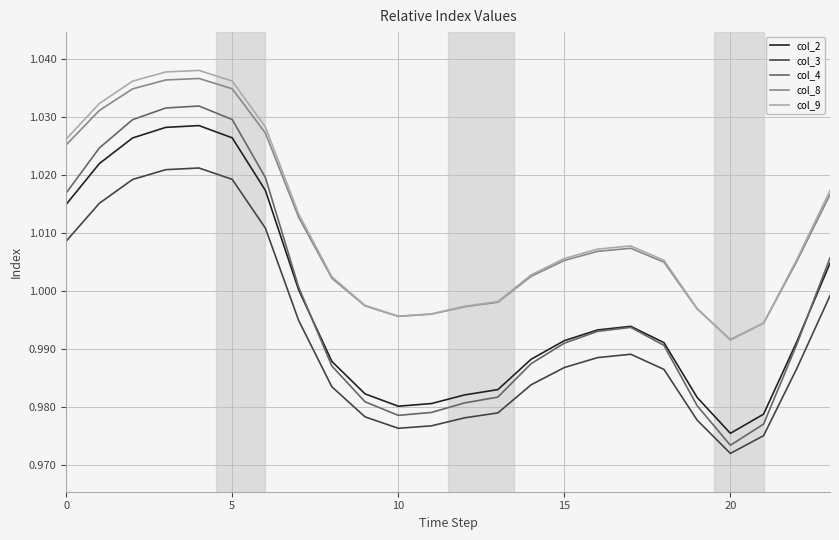

What is the sum of all col_9 values?

24.3